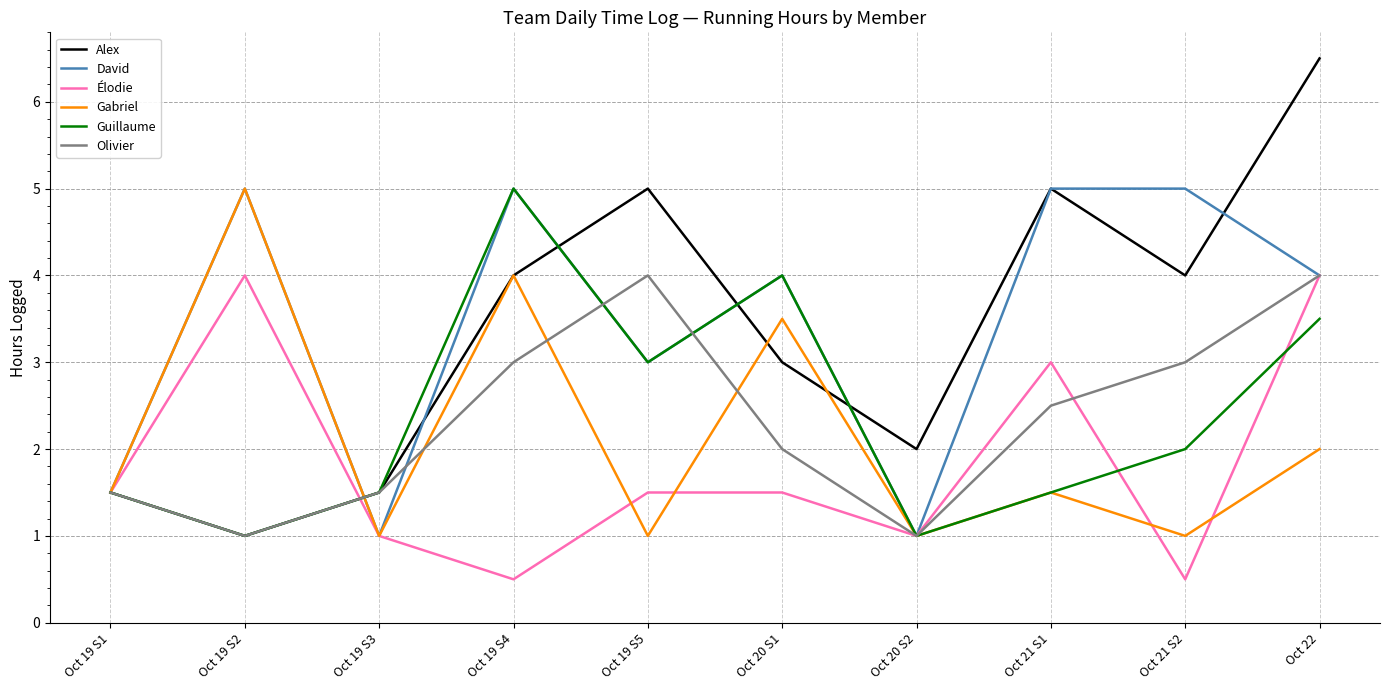

What is the difference between the highest and lowest values at Oct 19 S5?

4.0